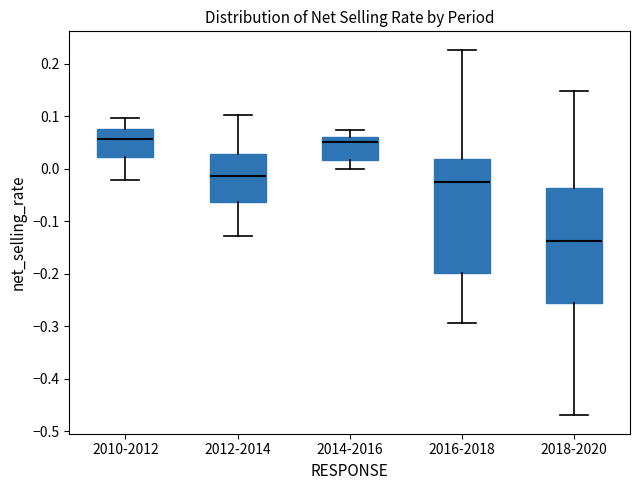

Reading left to right, transcribe this box plot: for each box, give where its median line is, the range the box spans, and where its two whiskers end, as read against the y-axis. The values are not printed on the chart, so give them approximately, as read against the axis.

2010-2012: median 0.06, box 0.02 to 0.07, whiskers -0.02 to 0.10
2012-2014: median -0.01, box -0.06 to 0.03, whiskers -0.13 to 0.10
2014-2016: median 0.05, box 0.02 to 0.06, whiskers 0.00 to 0.07
2016-2018: median -0.03, box -0.20 to 0.02, whiskers -0.29 to 0.23
2018-2020: median -0.14, box -0.26 to -0.04, whiskers -0.47 to 0.15